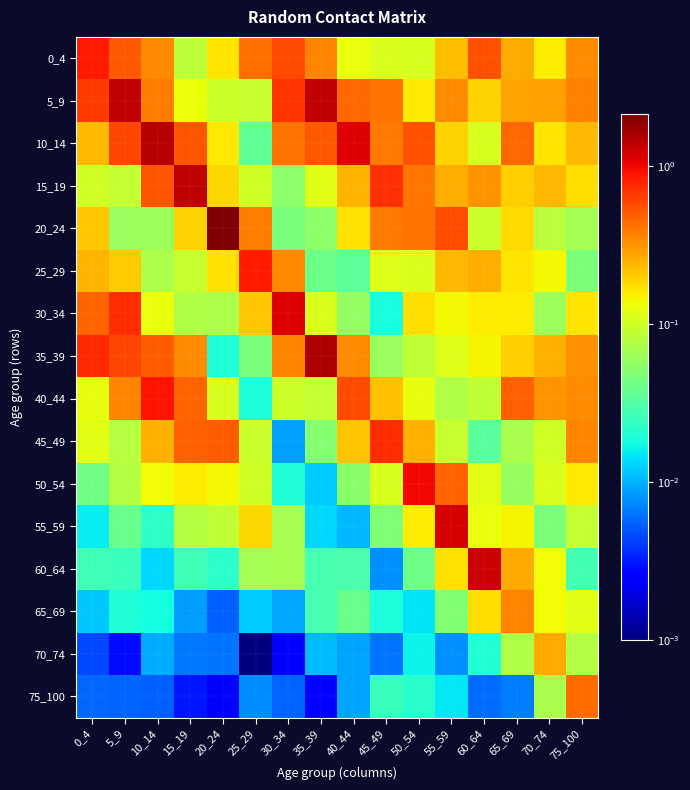

What is the difference between the highest and lowest values at 50_54?

1.0